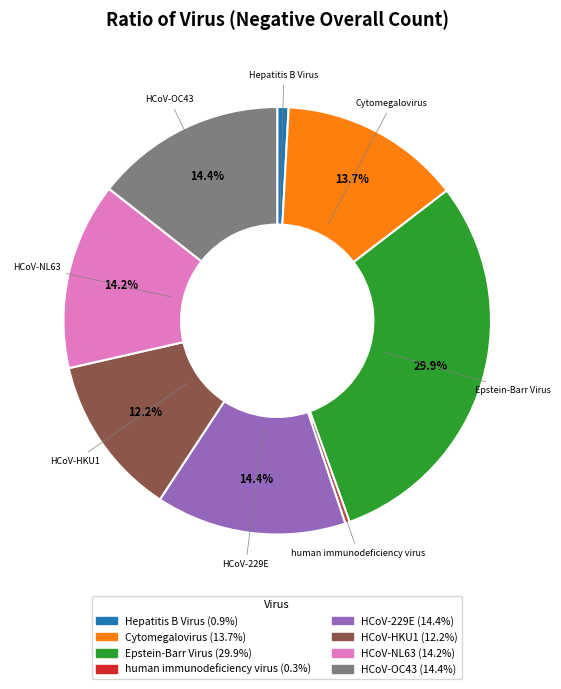

Between HCoV-229E and HCoV-HKU1, which is larger?

HCoV-229E